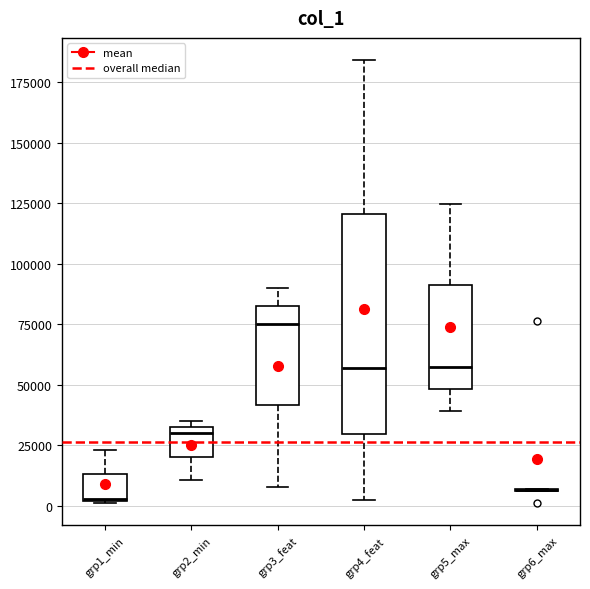

Reading left to right, read every box against the y-axis: the position of its median line, the range the box covers, and the ends of its whiskers. The values are not printed on the chart, so give them approximately, as read against the axis.

grp1_min: median 5000, box 0 to 15000, whiskers 0 to 25000
grp2_min: median 30000, box 20000 to 35000, whiskers 10000 to 35000 (just above the box's upper edge)
grp3_feat: median 75000, box 40000 to 85000, whiskers 10000 to 90000
grp4_feat: median 55000, box 30000 to 120000, whiskers 0 to 185000
grp5_max: median 55000, box 50000 to 90000, whiskers 40000 to 125000
grp6_max: box collapsed to a line at 5000, whiskers 5000 to 5000